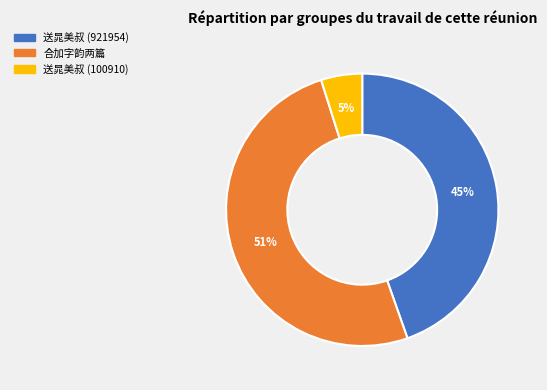

To the nearest percent, what is the difference between the largest and smallest slice percentages?

46%